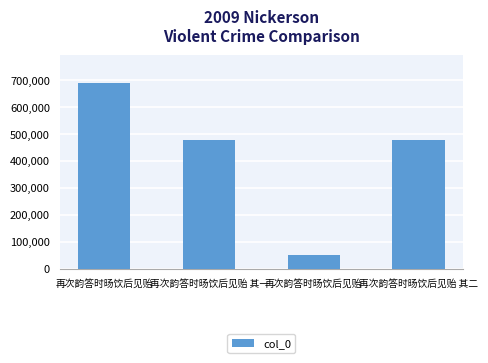

Reading left to right, transcribe all the data shown in this chart.

再次韵答时旸饮后见贻=689593	再次韵答时旸饮后见贻 其一=479038	再次韵答时旸饮后见贻=51081	再次韵答时旸饮后见贻 其二=479039